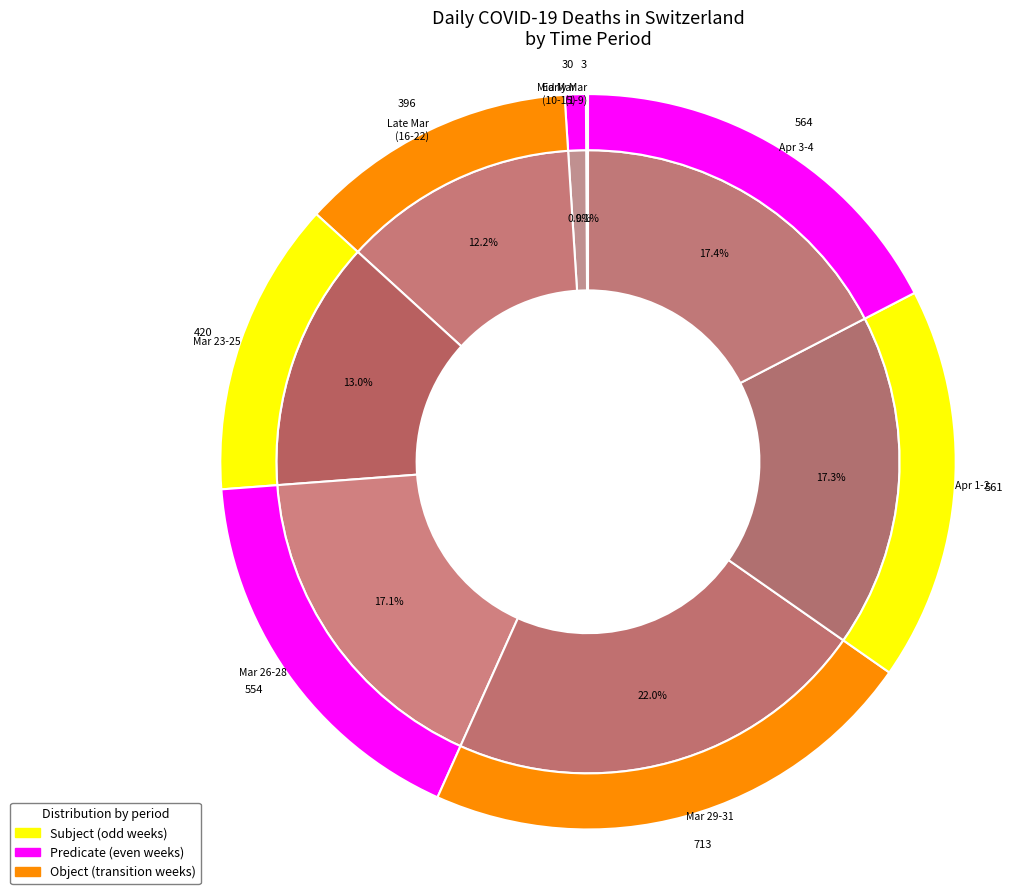

Is it true that 2020-03-16 is 8% of the pie?

False